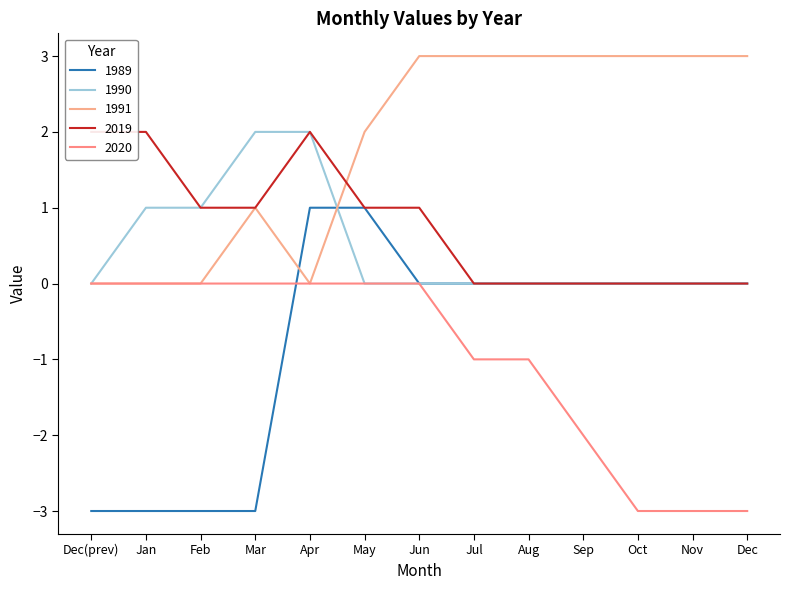

How many lines are shown in the chart?

5